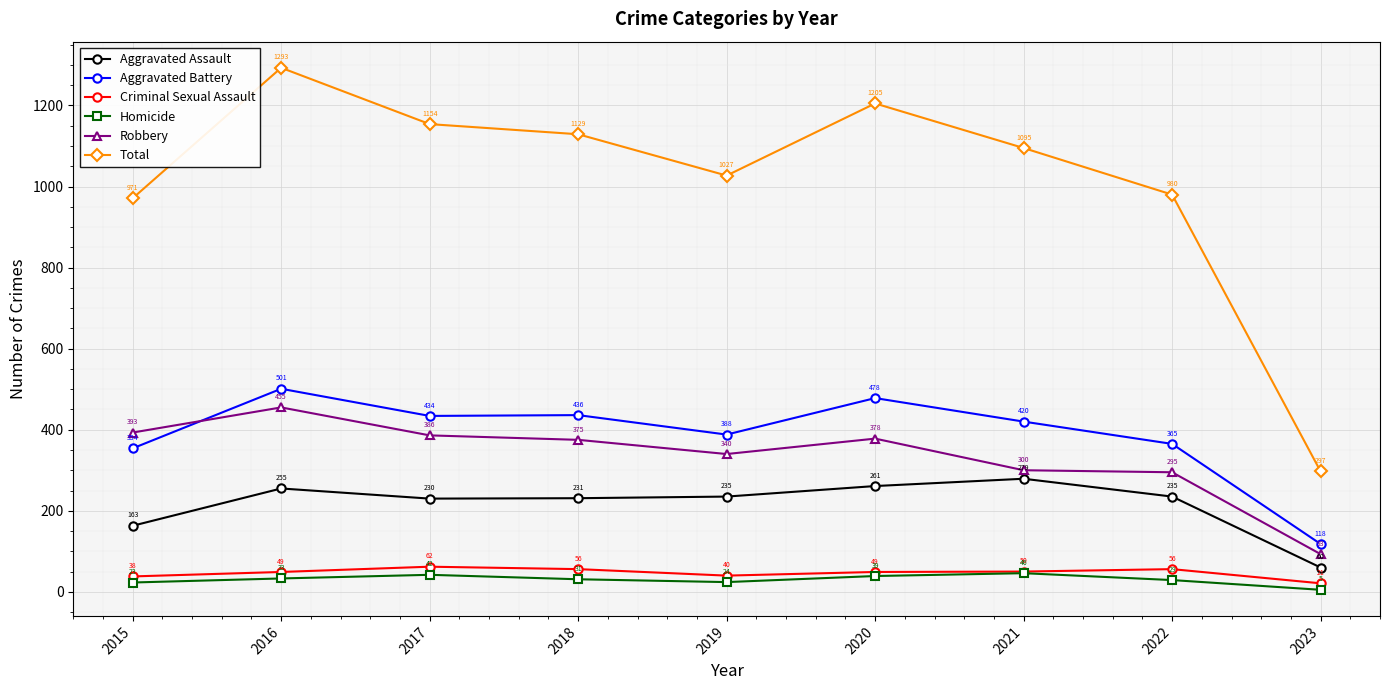

What is the sum of the Total values at 2023 and 2022?

1277